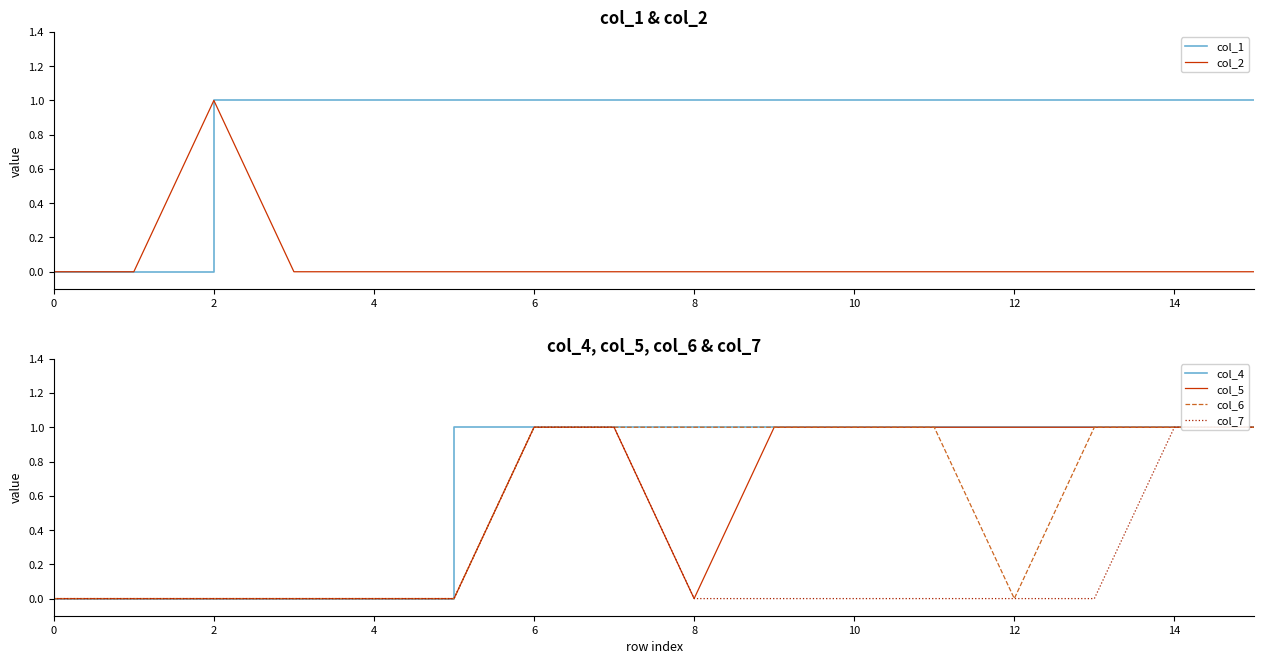

True or false: col_7 has more than 1 points higher than both neighbors.

False